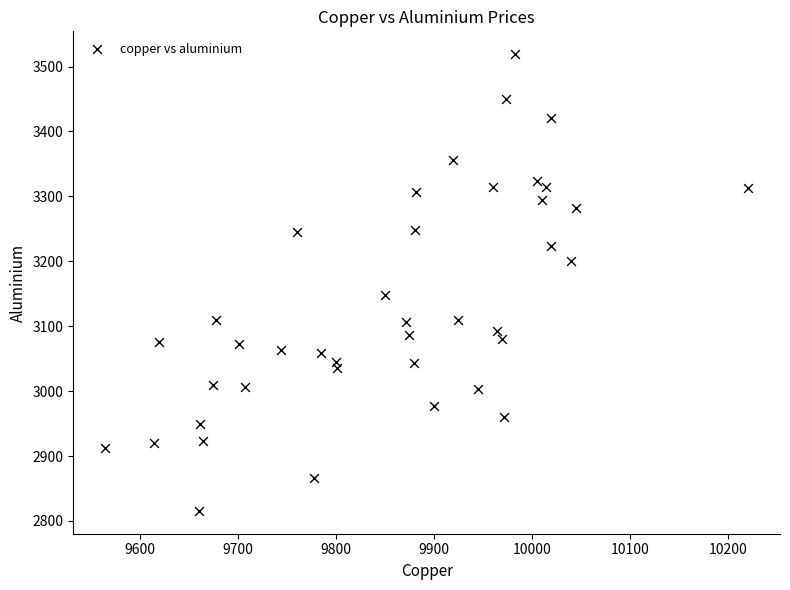

What Y value in the scatter plot is closest to 3167?

3148.0